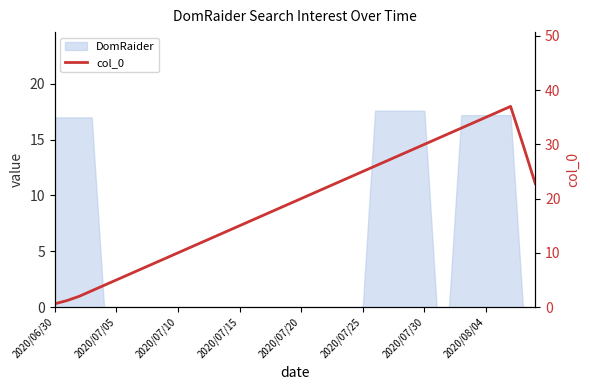

Between 10 and 31, which is larger?

31